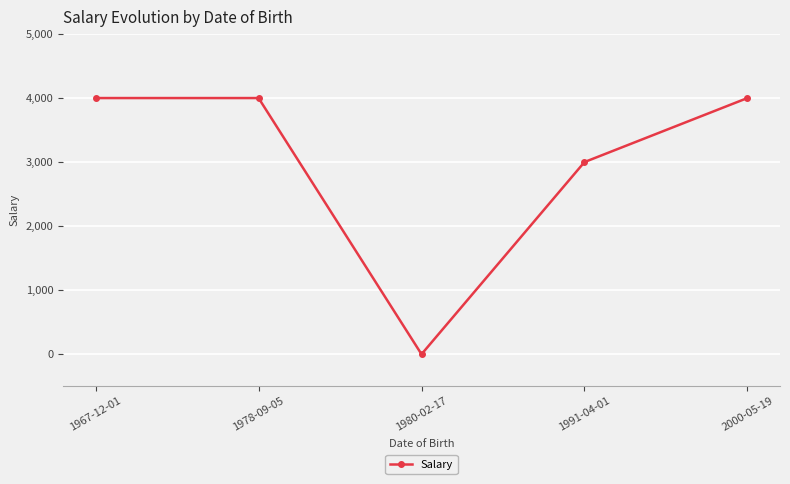

Which category has the lowest value across all series?

1980-02-17